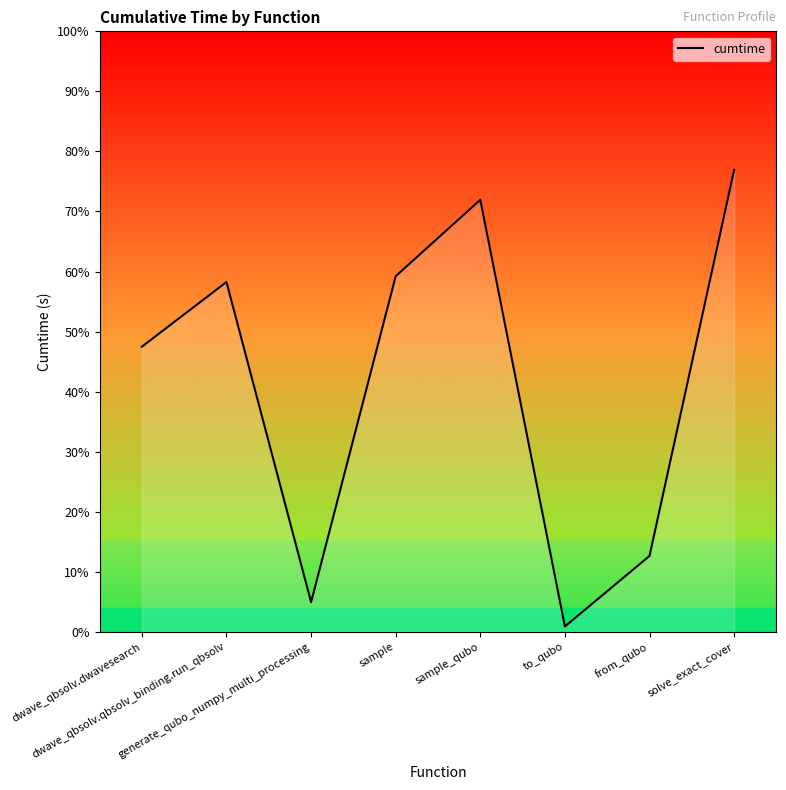

What is the label of the 1st point from the left?

dwave_qbsolv.dwavesearch